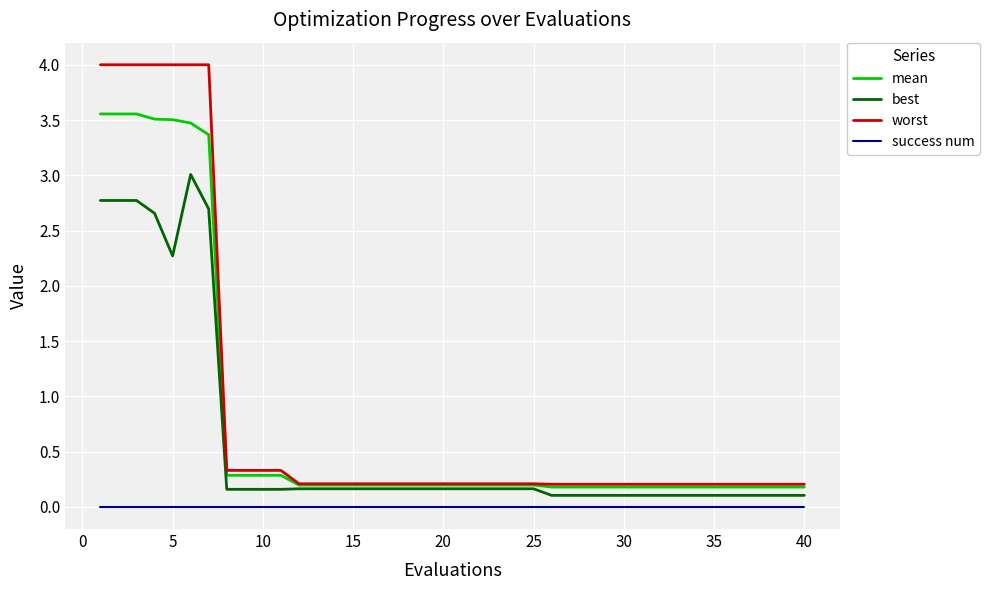

Count the number of categories in the chart.

40